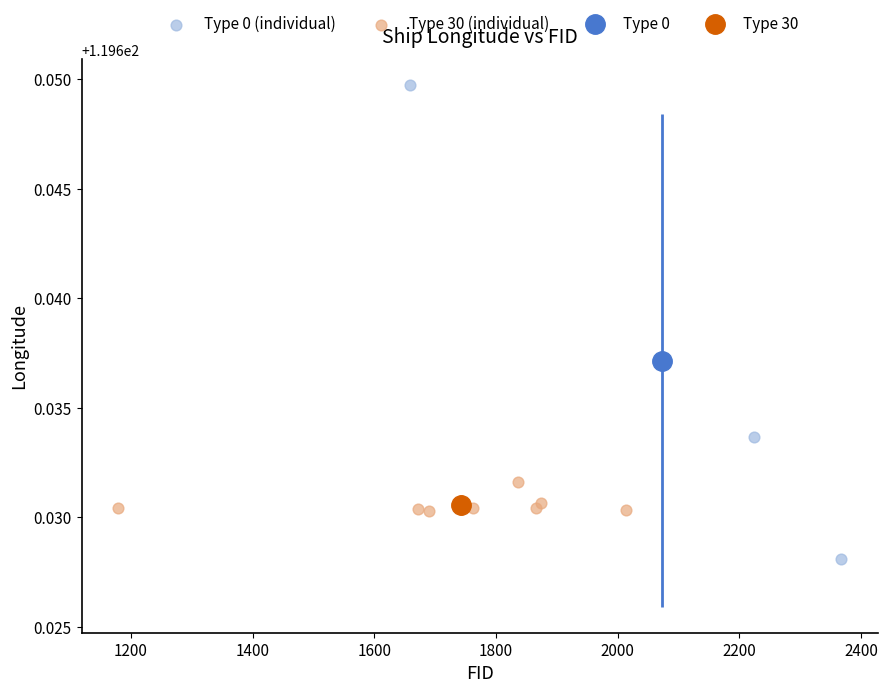

Which series contains the highest Y value?

Type 0 (individual)